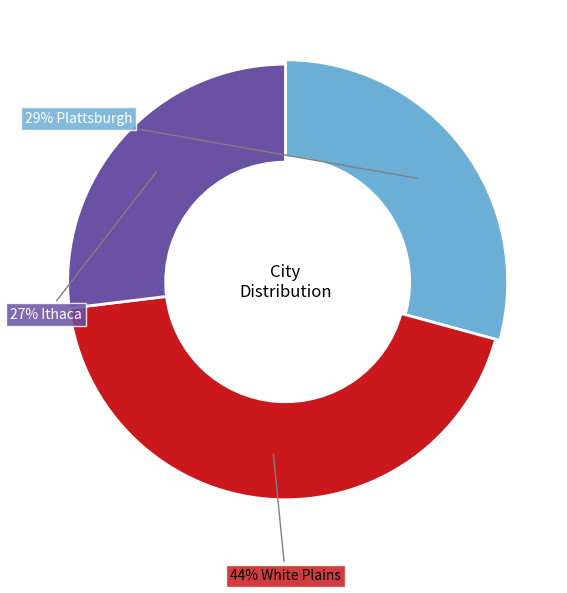

To the nearest percent, what is the combined percentage of Ithaca and White Plains?

71%